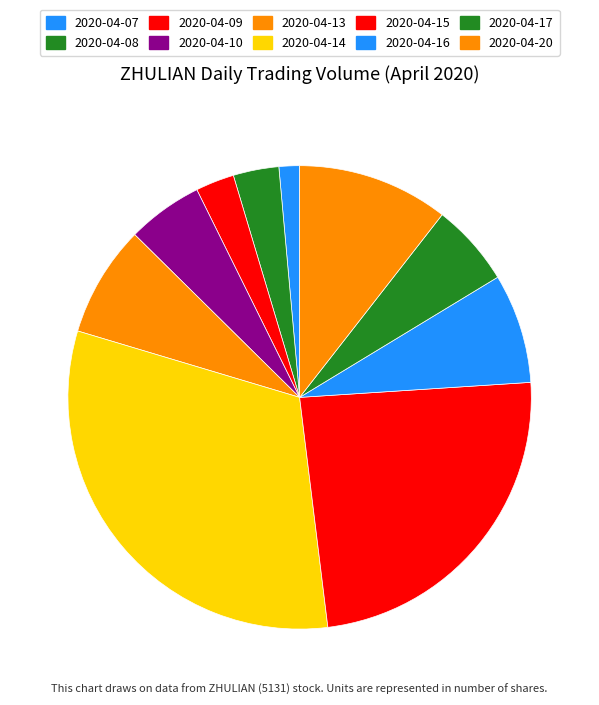

The 2020-04-15 slice represents 24% of the pie. True or false?

True